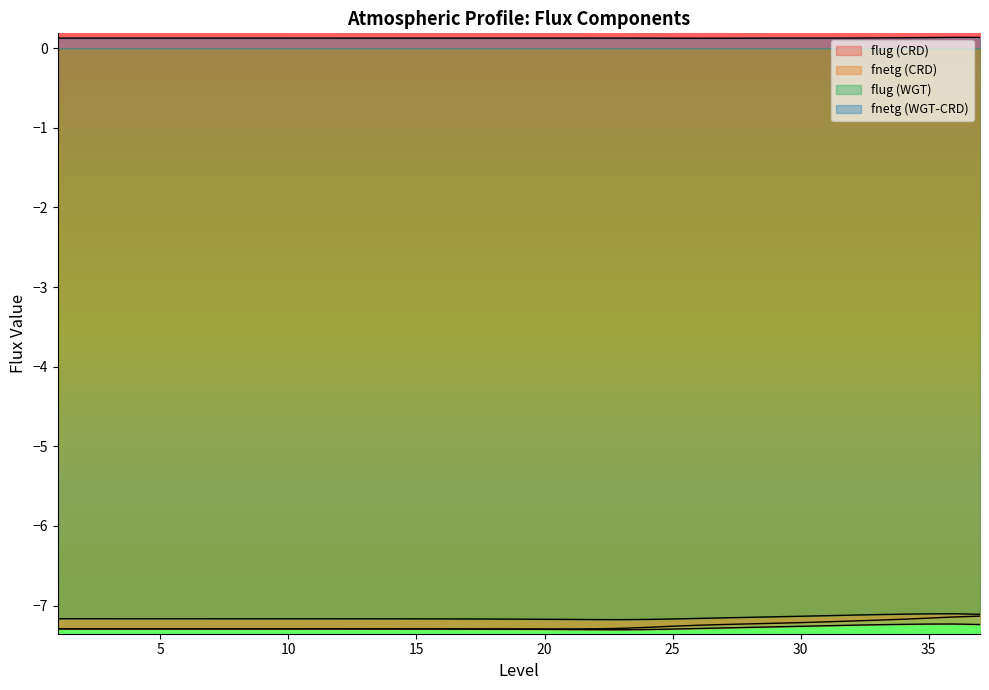

Reading left to right, extract all data points from this chart.

flug (CRD): -7.3	-7.3	-7.3	-7.3	-7.3	-7.3	-7.3	-7.3	-7.3	-7.3	-7.3	-7.3	-7.3	-7.3	-7.3	-7.3	-7.3	-7.3	-7.3	-7.3	-7.3	-7.3	-7.3	-7.3	-7.3	-7.3	-7.3	-7.3	-7.3	-7.3	-7.3	-7.2	-7.2	-7.2	-7.2	-7.2	-7.2
fnetg (CRD): -7.3	-7.3	-7.3	-7.3	-7.3	-7.3	-7.3	-7.3	-7.3	-7.3	-7.3	-7.3	-7.3	-7.3	-7.3	-7.3	-7.3	-7.3	-7.3	-7.3	-7.3	-7.3	-7.3	-7.3	-7.3	-7.2	-7.2	-7.2	-7.2	-7.2	-7.2	-7.2	-7.2	-7.2	-7.2	-7.1	-7.1
flug (WGT): -7.2	-7.2	-7.2	-7.2	-7.2	-7.2	-7.2	-7.2	-7.2	-7.2	-7.2	-7.2	-7.2	-7.2	-7.2	-7.2	-7.2	-7.2	-7.2	-7.2	-7.2	-7.2	-7.2	-7.2	-7.2	-7.2	-7.2	-7.1	-7.1	-7.1	-7.1	-7.1	-7.1	-7.1	-7.1	-7.1	-7.1
fnetg (WGT-CRD): 0.1	0.1	0.1	0.1	0.1	0.1	0.1	0.1	0.1	0.1	0.1	0.1	0.1	0.1	0.1	0.1	0.1	0.1	0.1	0.1	0.1	0.1	0.1	0.1	0.1	0.1	0.1	0.1	0.1	0.1	0.1	0.1	0.1	0.1	0.1	0.1	0.1